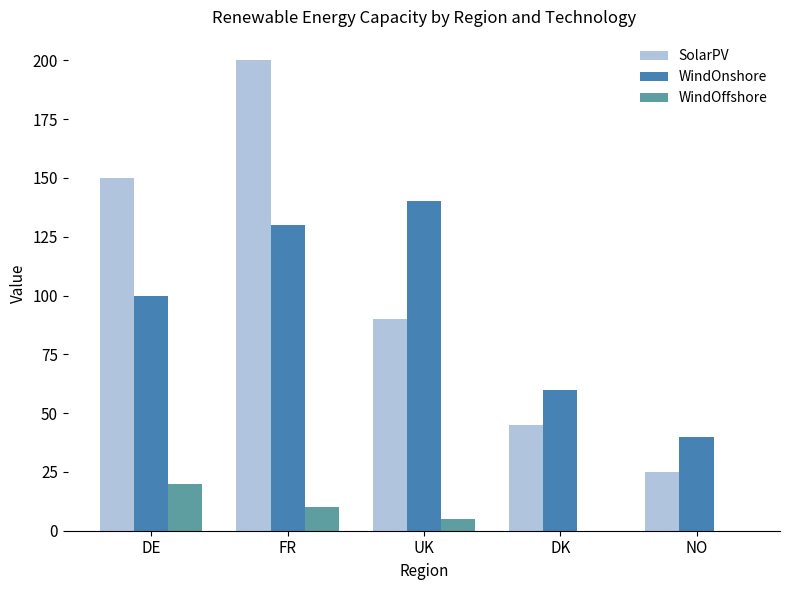

Reading left to right, extract all data points from this chart.

SolarPV: DE=150	FR=200	UK=90	DK=45	NO=25
WindOnshore: DE=100	FR=130	UK=140	DK=60	NO=40
WindOffshore: DE=20	FR=10	UK=5	DK=0	NO=0